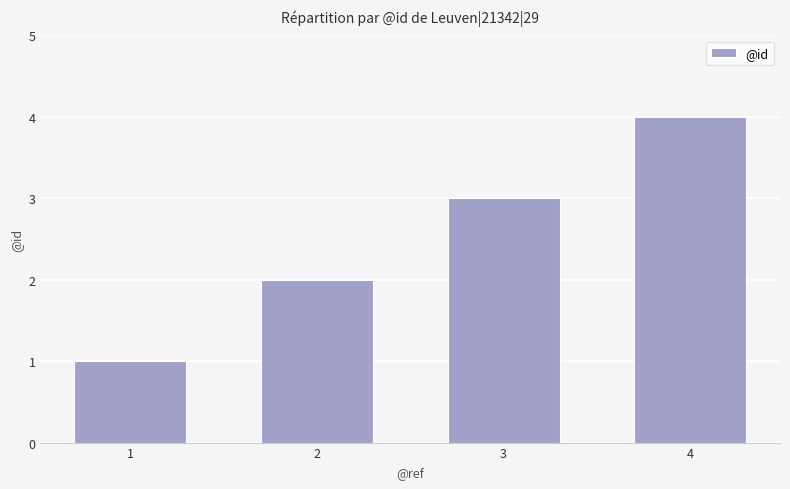

Between 2 and 1, which is larger?

2